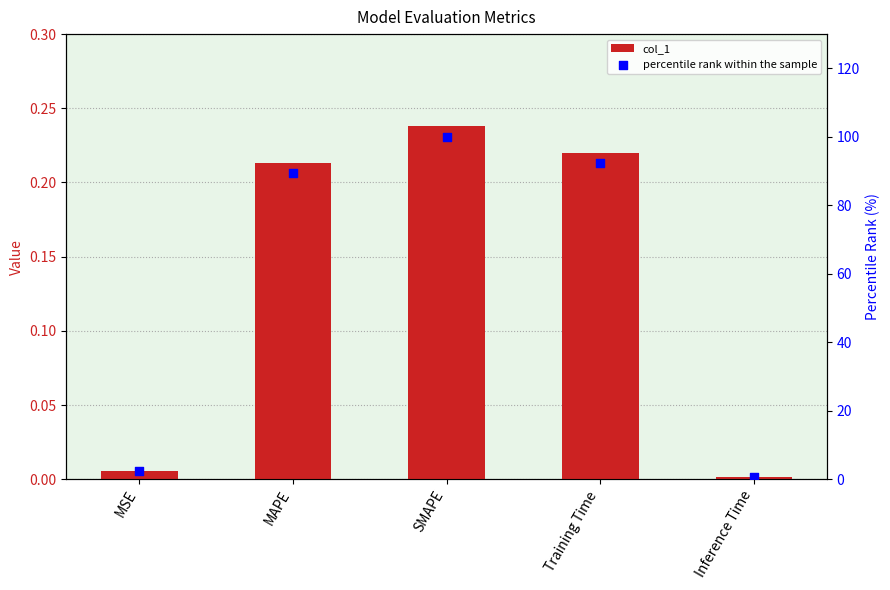

What are all the series names shown in the legend?

col_1, percentile rank within the sample